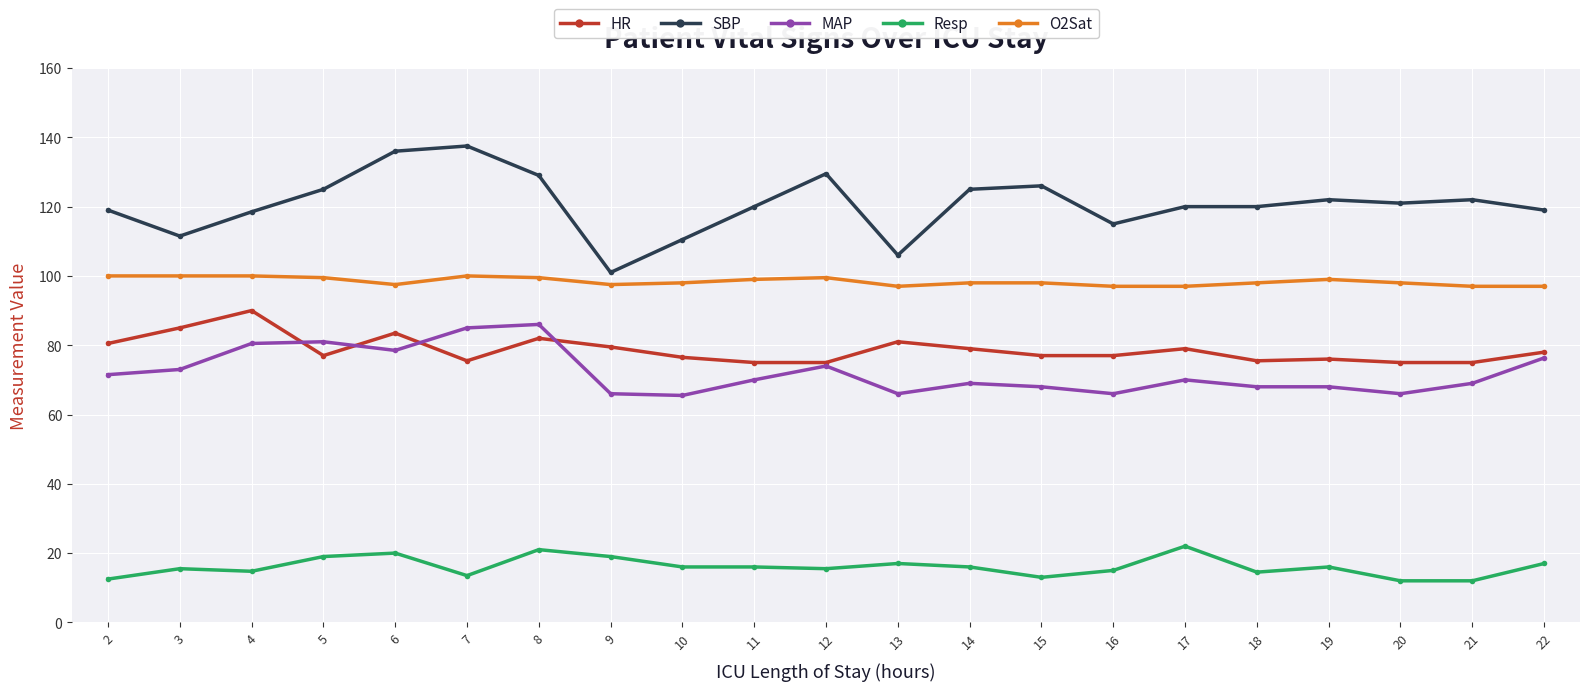

At how many categories does at least one series exceed 57?

21